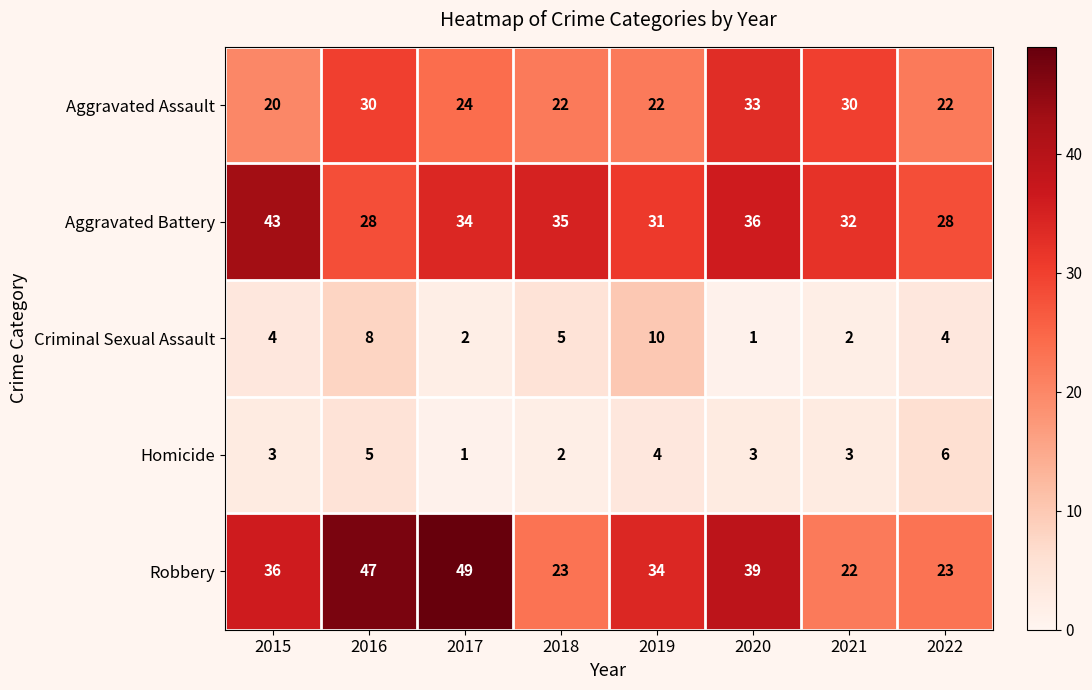

At which label does Robbery reach its peak?

2017